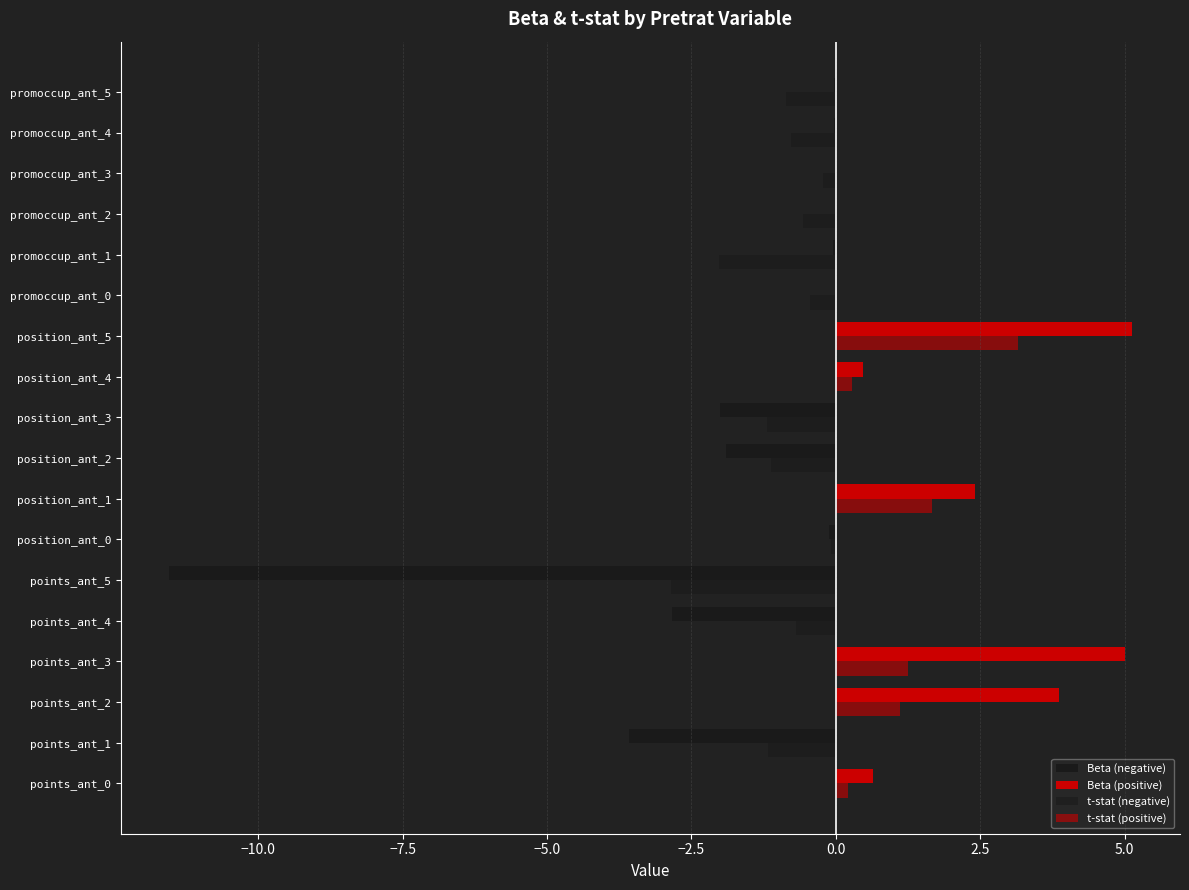

List the series in order of their peak value, lowest first.

Beta (negative), t-stat (negative), t-stat (positive), Beta (positive)